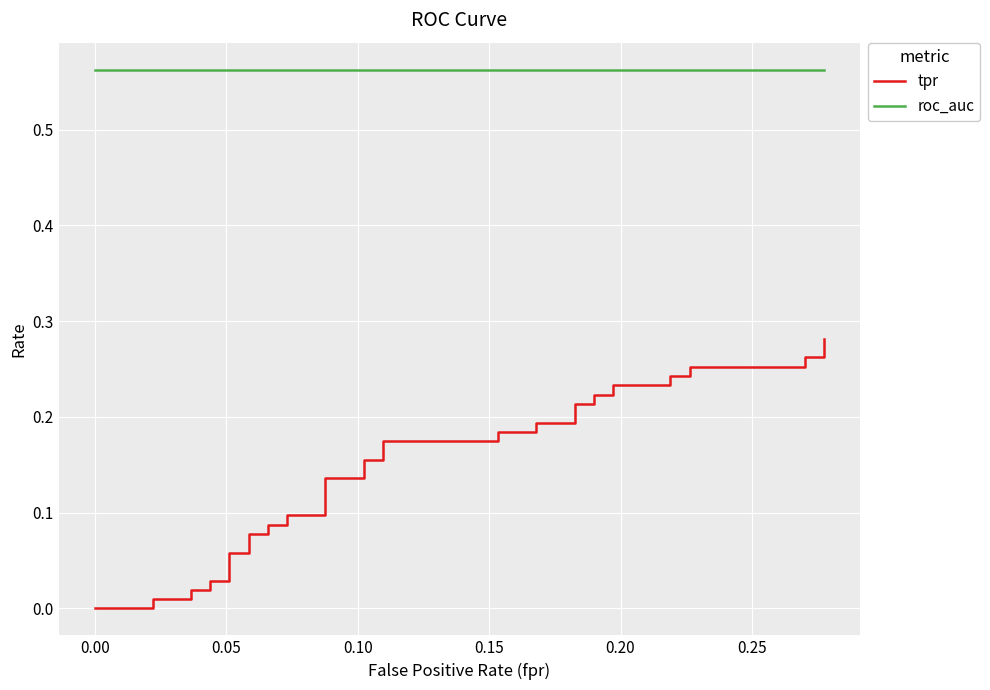

List the series in order of their overall mean, lowest first.

tpr, roc_auc